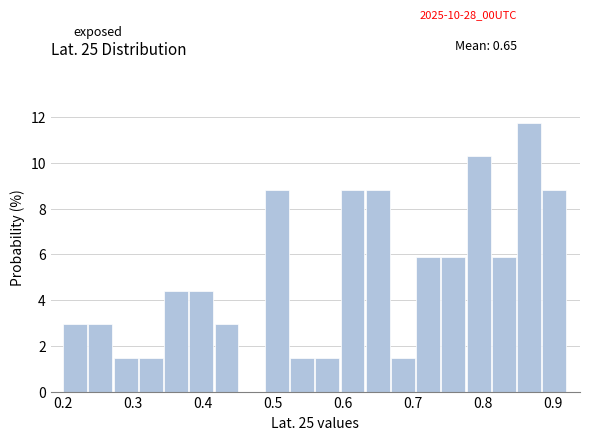

Read against the x-axis, roughly where is the centre of the tallest bar?

0.87